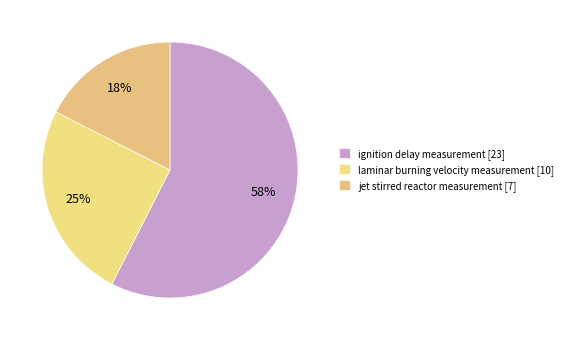

Between ignition delay measurement and laminar burning velocity measurement, which is larger?

ignition delay measurement